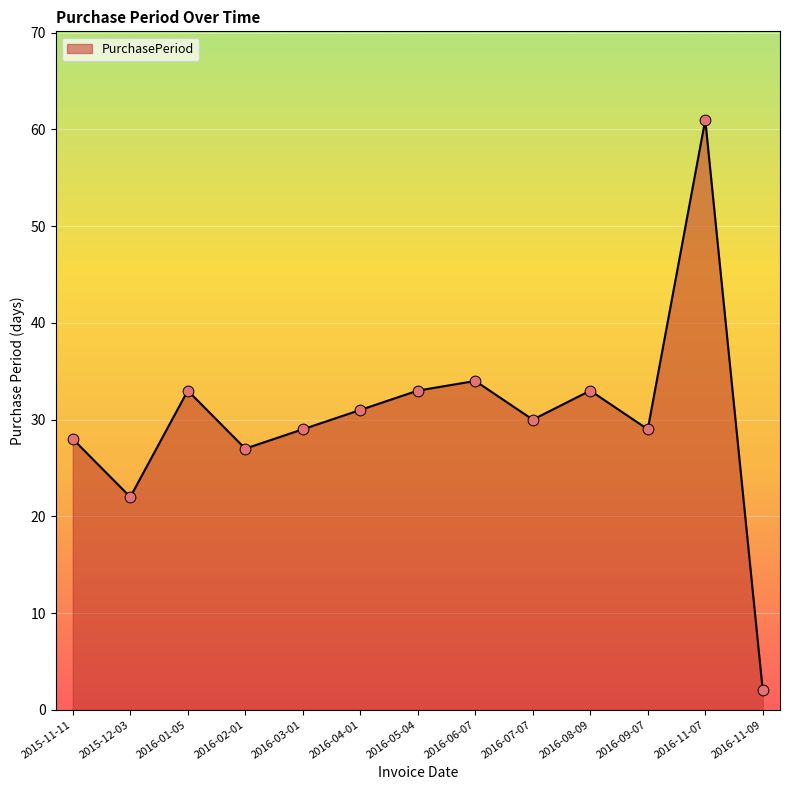

Which has a higher value, 2016-09-07 or 2016-04-01?

2016-04-01